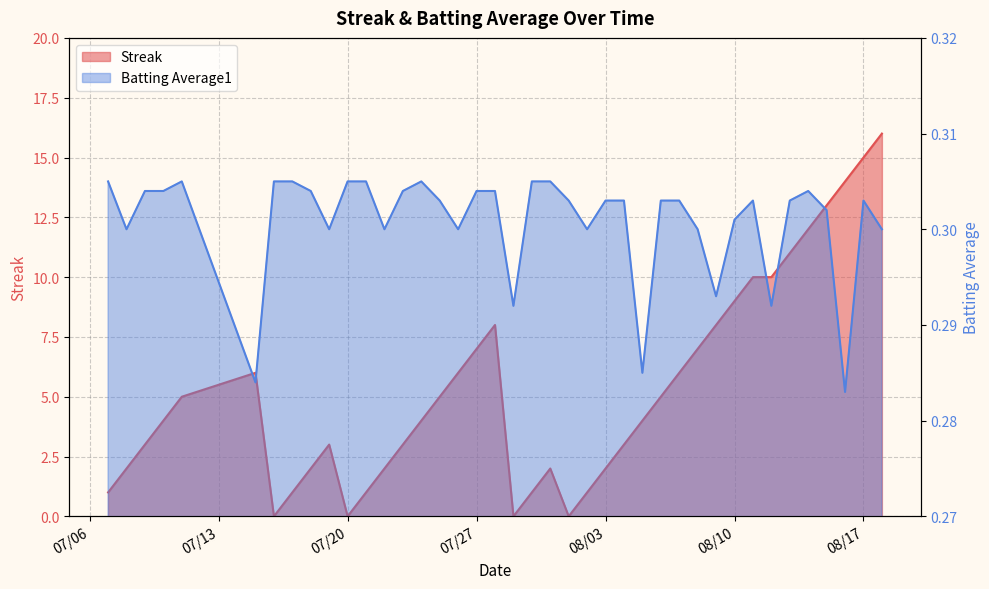

The value of Streak at 19 is 10.5. True or false?

False